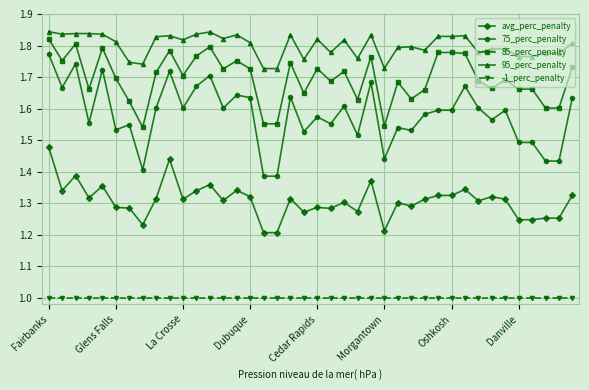

Which series has the largest total across all categories?

95_perc_penalty